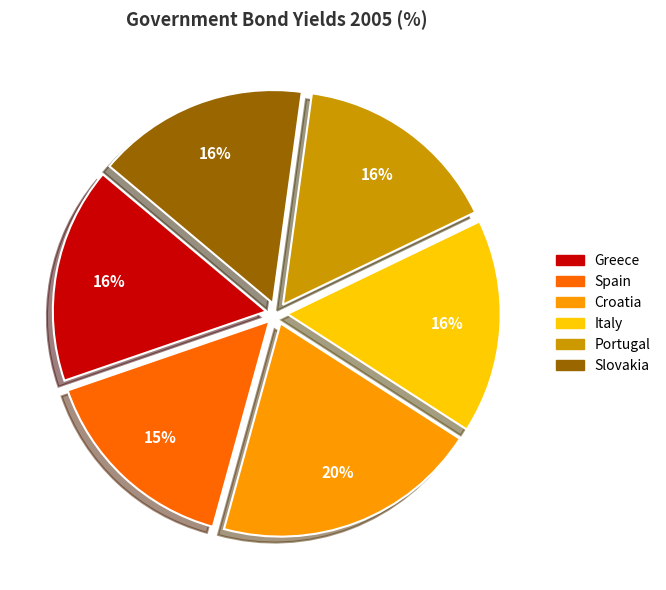

Between Slovakia and Croatia, which is larger?

Croatia